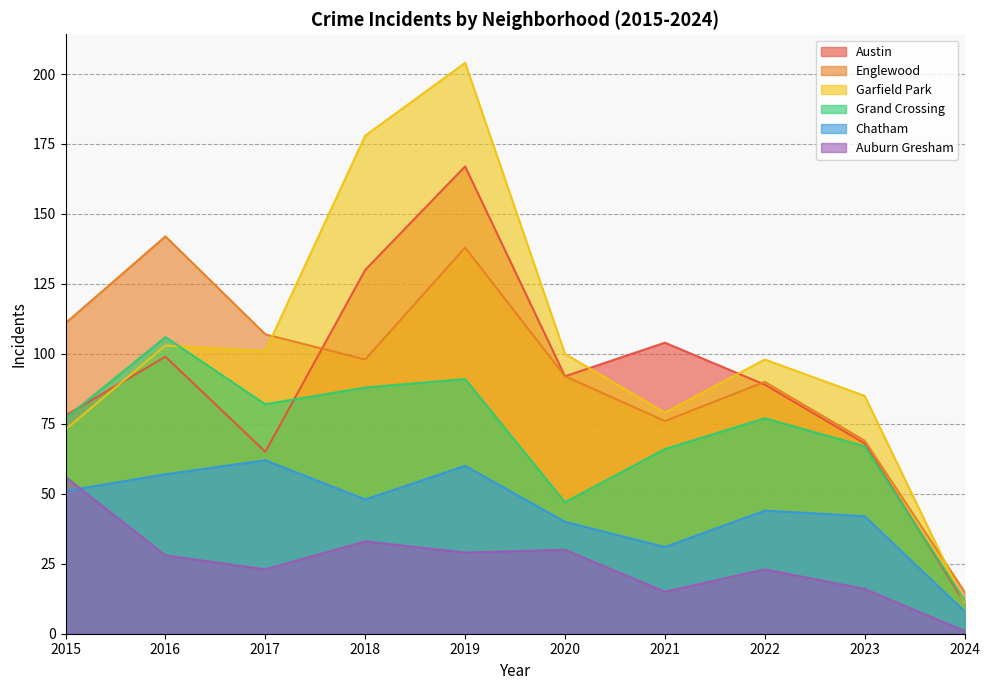

At which label does Austin reach its peak?

2019